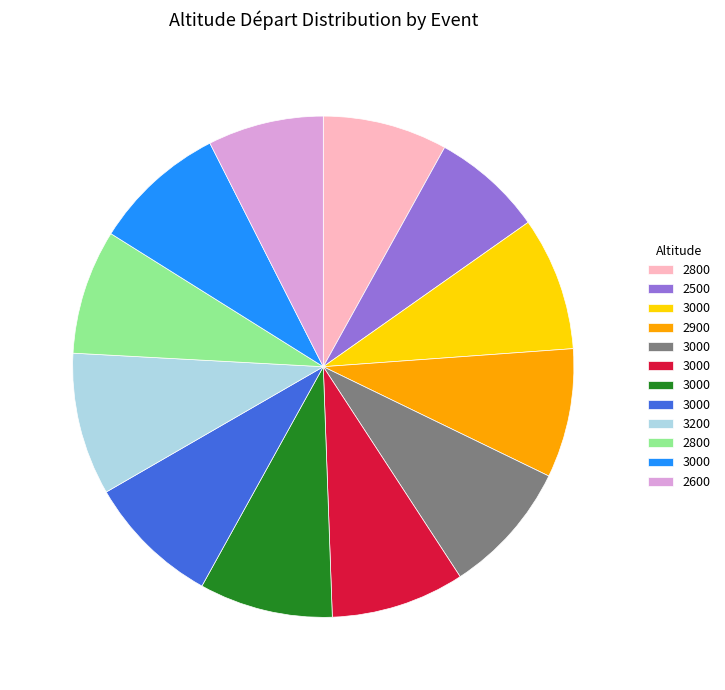

Is there a majority slice in this chart?

No